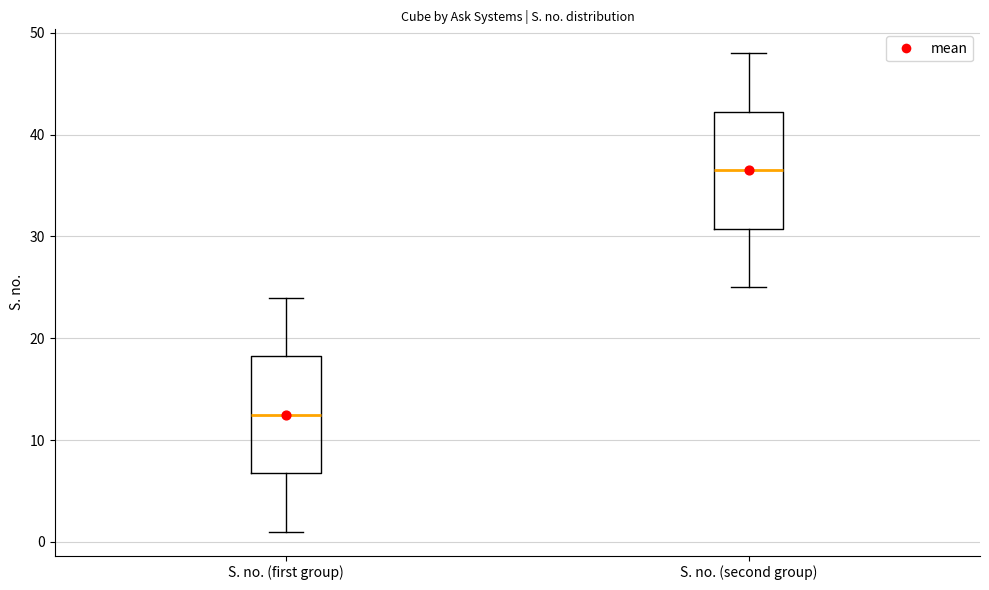

Which box has the highest median line?

S. no. (second group)